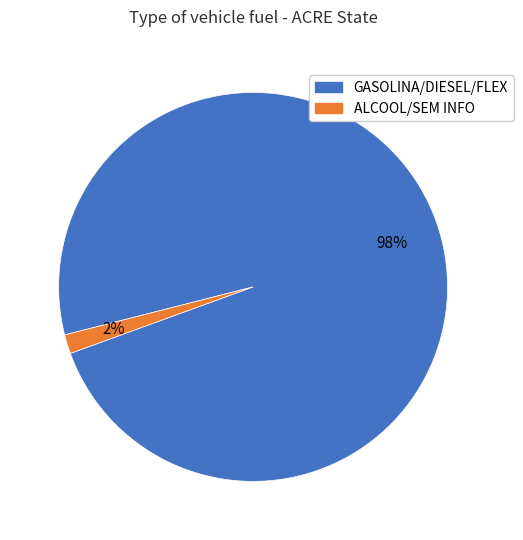

Is there any slice that represents more than half of the pie?

Yes